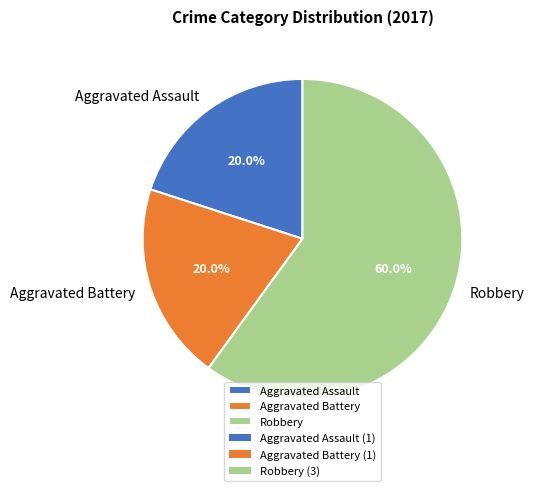

True or false: Aggravated Assault accounts for 20% of the total.

True